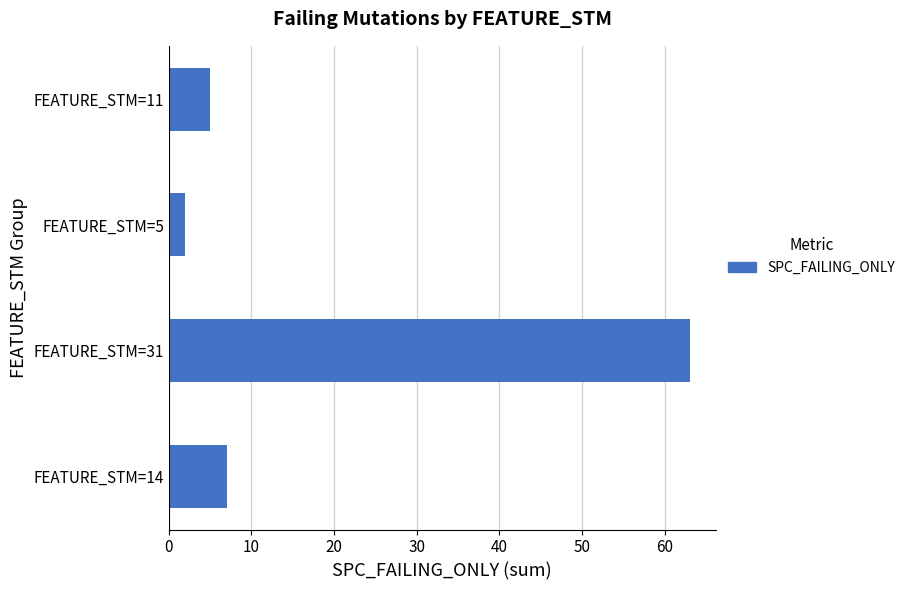

Is it true that the value at FEATURE_STM=14 is 7?

True